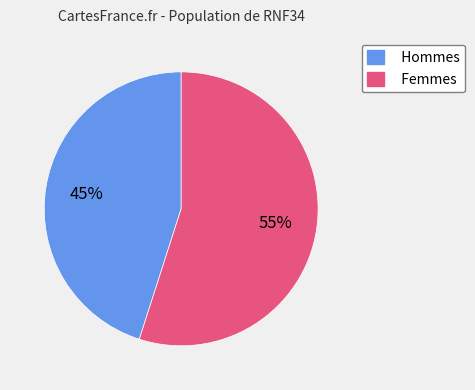

To the nearest percent, what is the average slice percentage?

50%